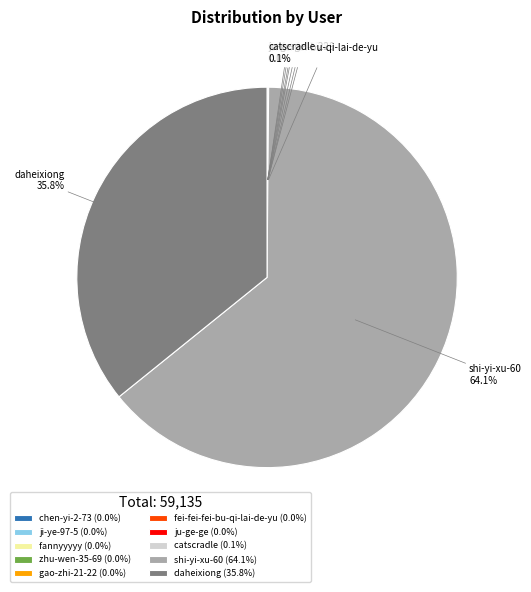

Is shi-yi-xu-60 the majority of the pie?

Yes